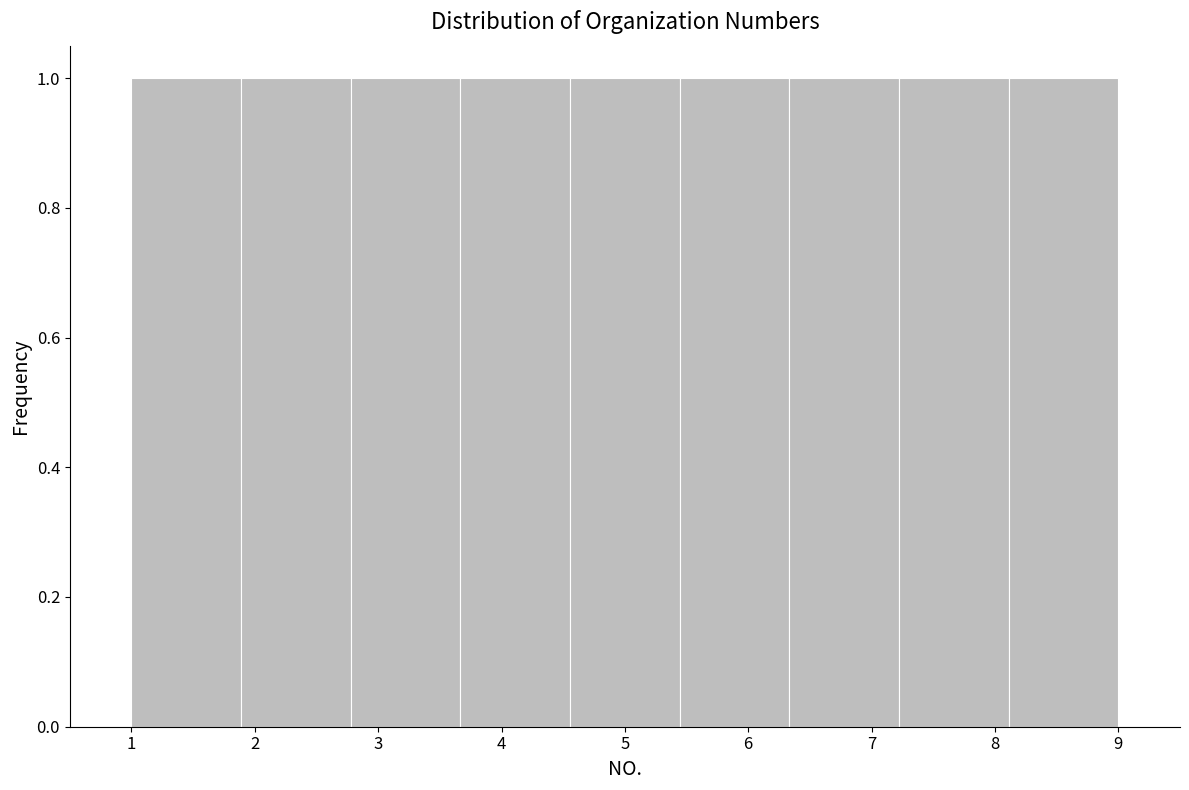

Reading left to right, list every bar in this chart as the range it spans on the x-axis followed by its height. Neither the bar edges nor the heights are printed on the chart, so give them approximately, as read against the axes.

1.0 to 1.9: 1
1.9 to 2.8: 1
2.8 to 3.7: 1
3.7 to 4.6: 1
4.6 to 5.4: 1
5.4 to 6.3: 1
6.3 to 7.2: 1
7.2 to 8.1: 1
8.1 to 9.0: 1